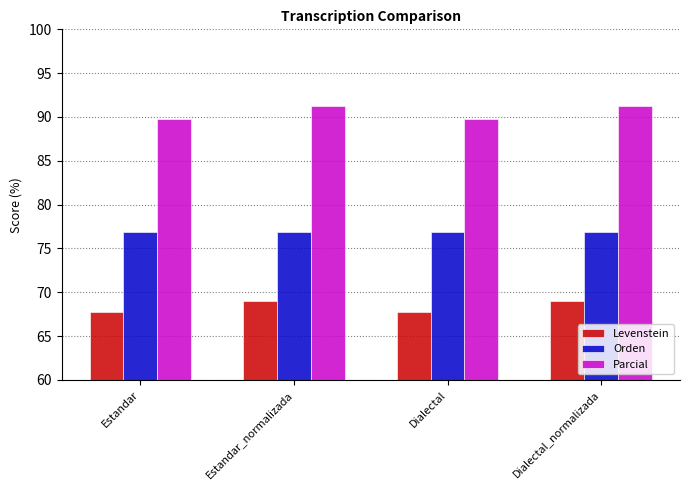

What is the total value across all series at Estandar_normalizada?

237.2